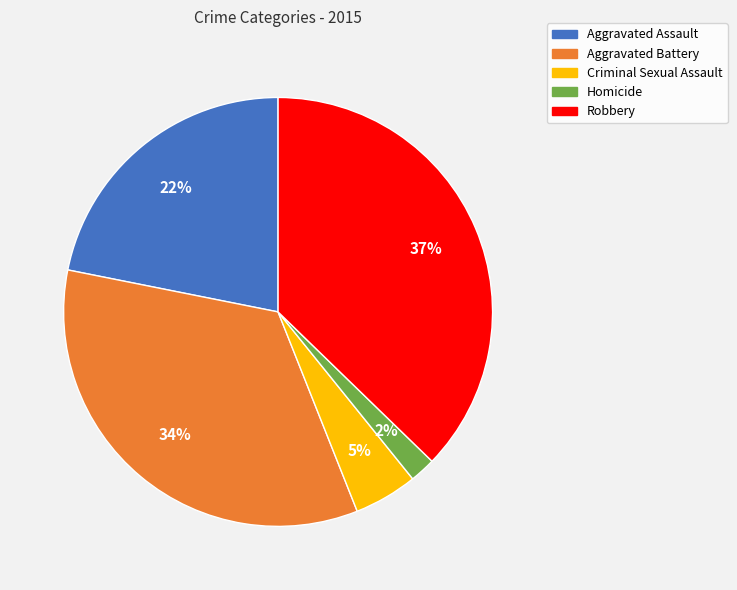

To the nearest percent, what is the difference between the largest and smallest slice percentages?

35%